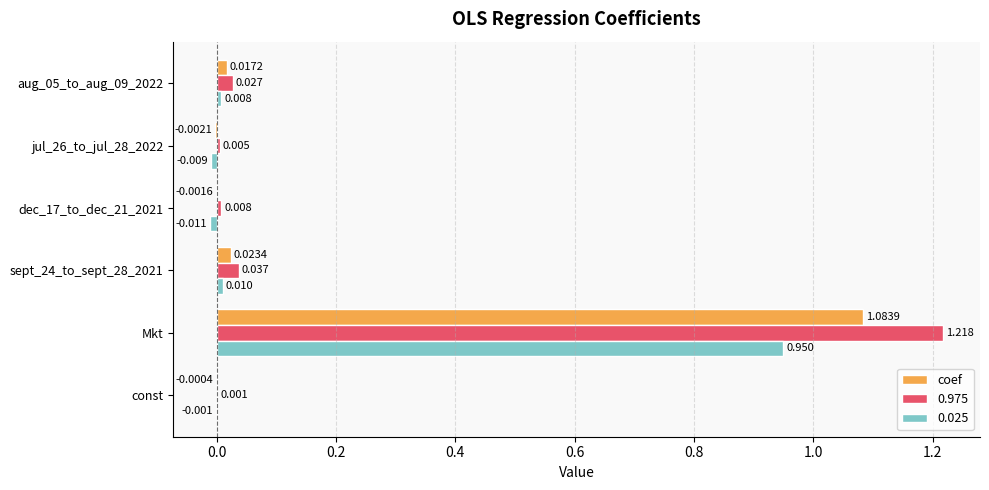

How many series are shown in this chart?

3